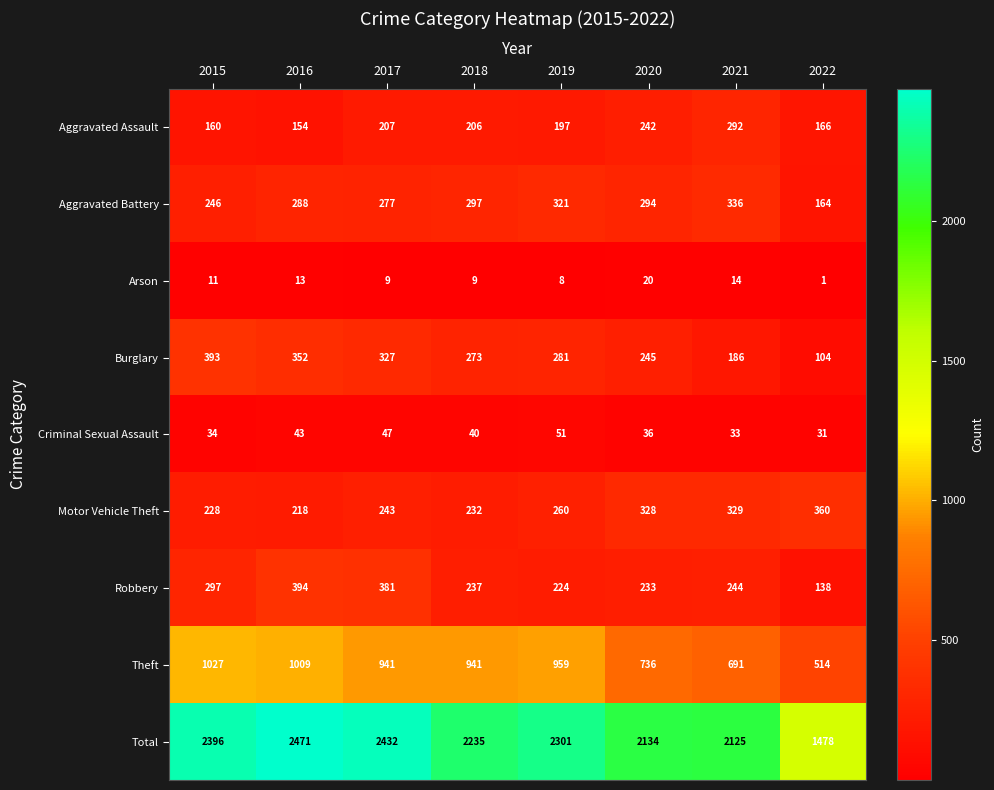

The Criminal Sexual Assault series shows 55 at 2018. True or false?

False